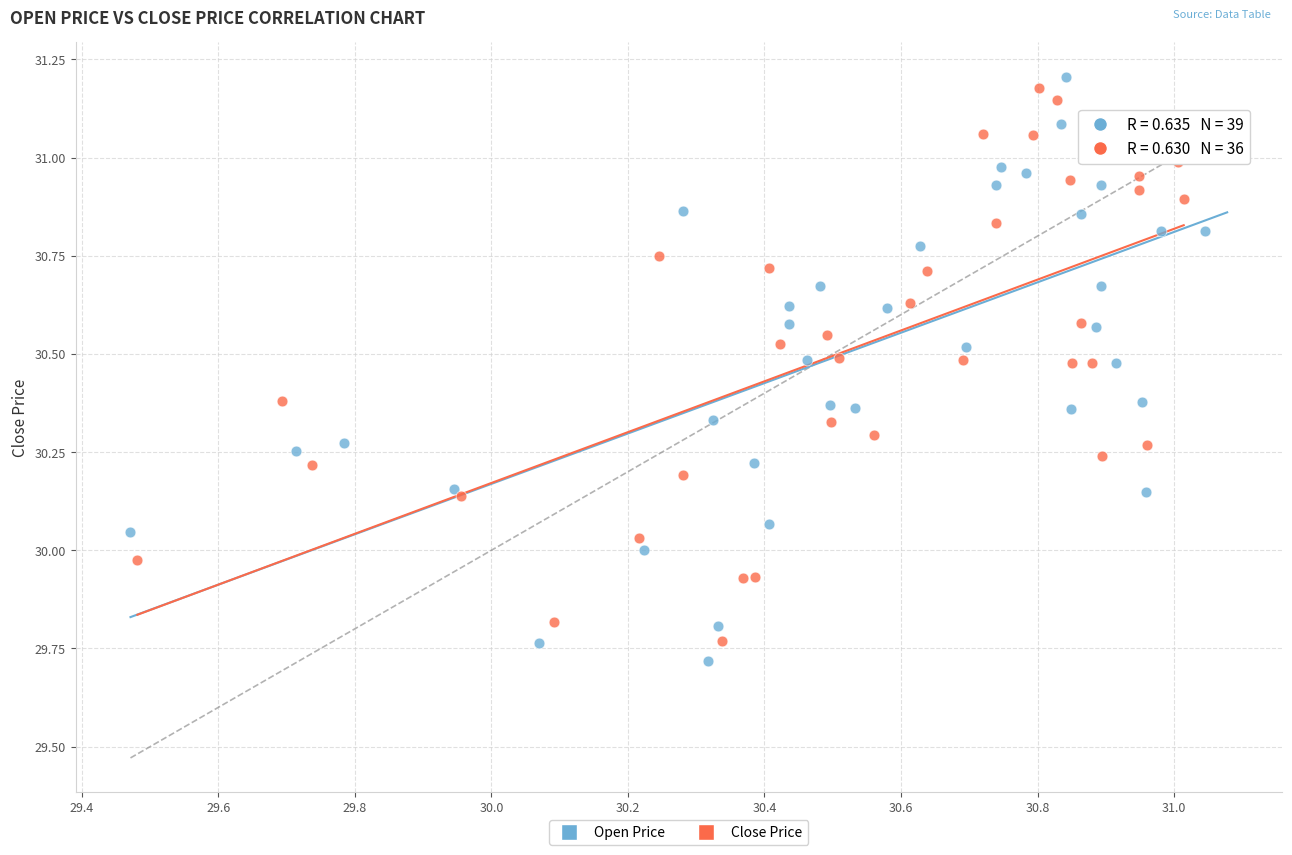

Which series has the largest Y range (max minus min)?

Open Price